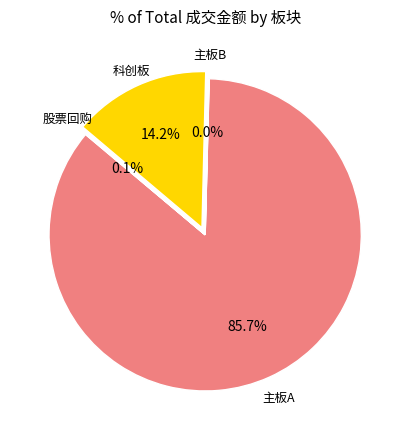

Is there any slice that represents more than half of the pie?

Yes